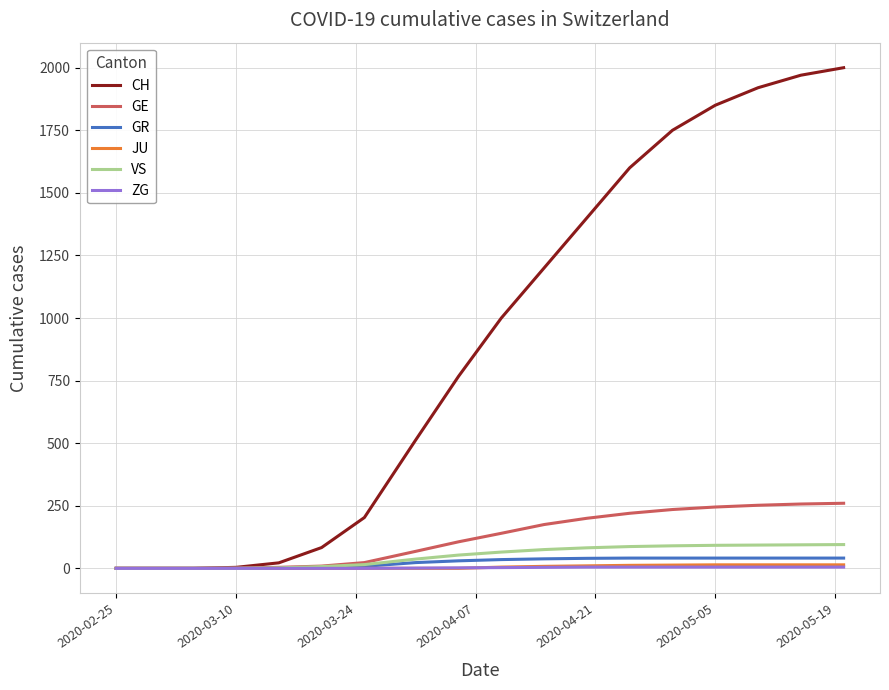

Which series has the largest total across all categories?

CH